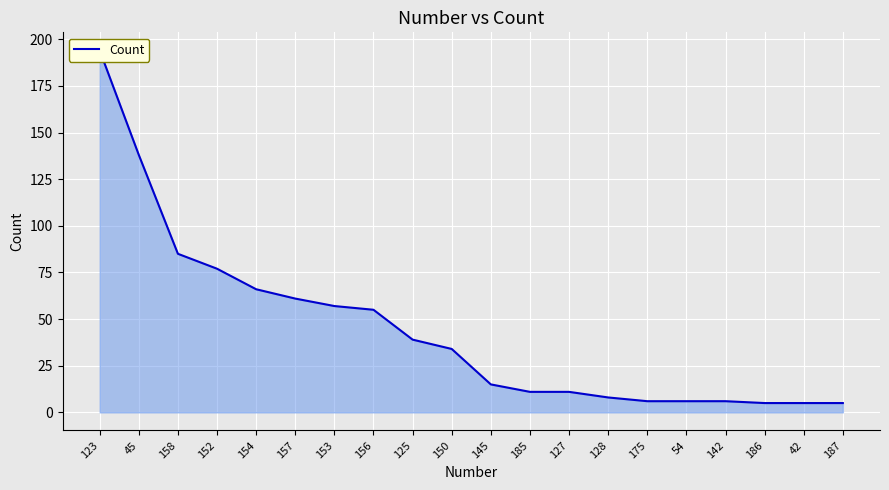

Reading left to right, what are all the values shown in this chart?

123=194	45=138	158=85	152=77	154=66	157=61	153=57	156=55	125=39	150=34	145=15	185=11	127=11	128=8	175=6	54=6	142=6	186=5	42=5	187=5